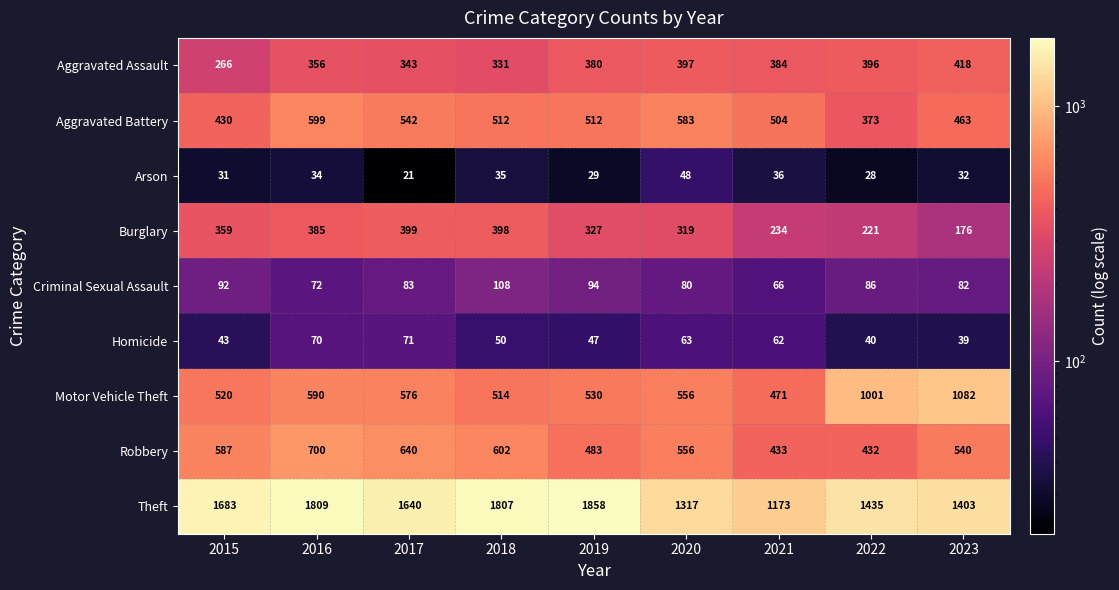

Is it true that Aggravated Assault equals 615 at 2019?

False